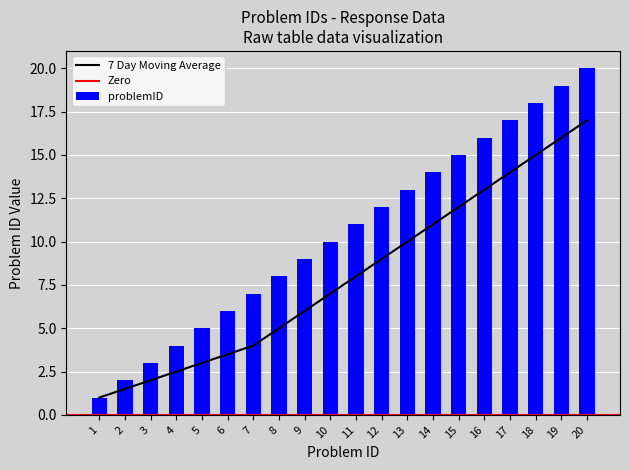

What is the change in value from 1 to 2?

+1